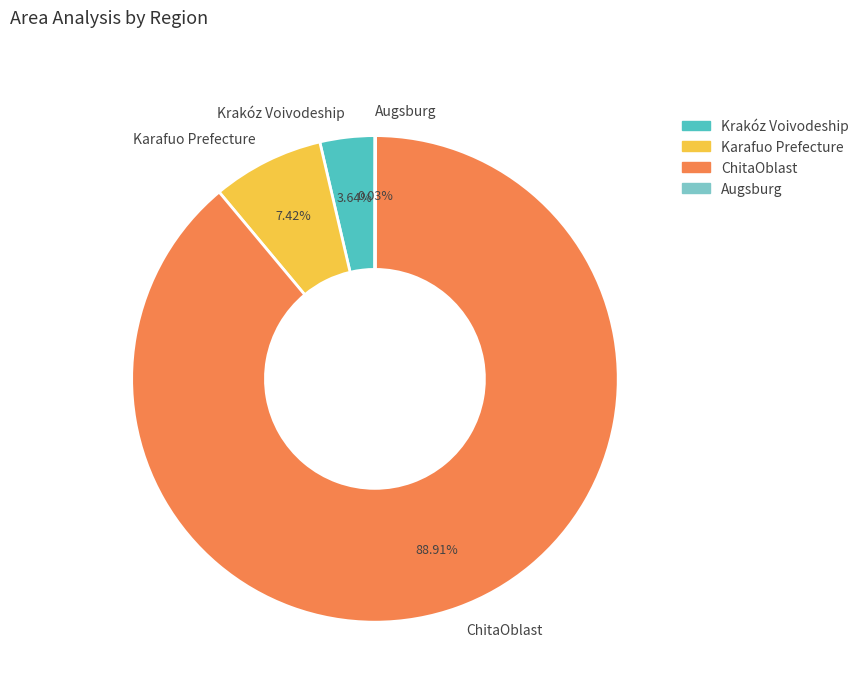

To the nearest percent, what is the difference between the largest and smallest slice percentages?

89%